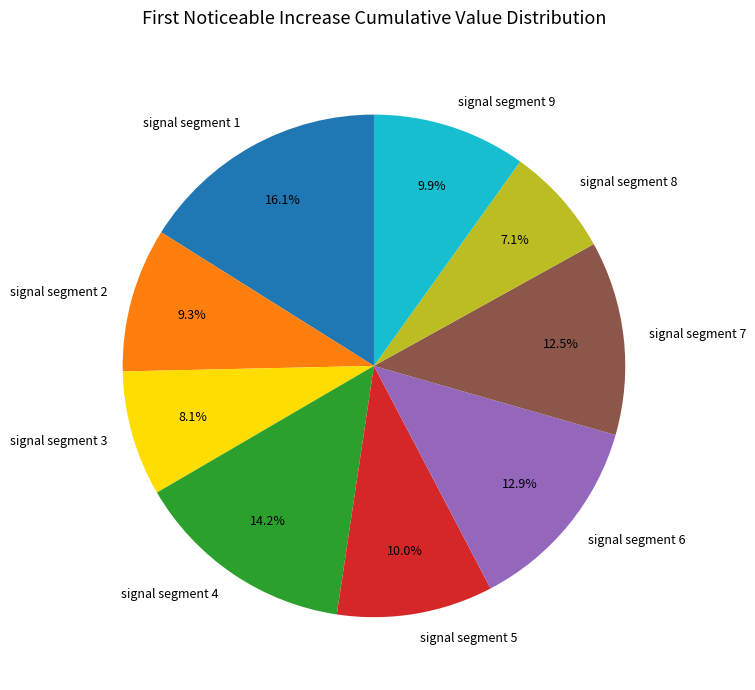

Between signal segment 8 and signal segment 3, which is larger?

signal segment 3